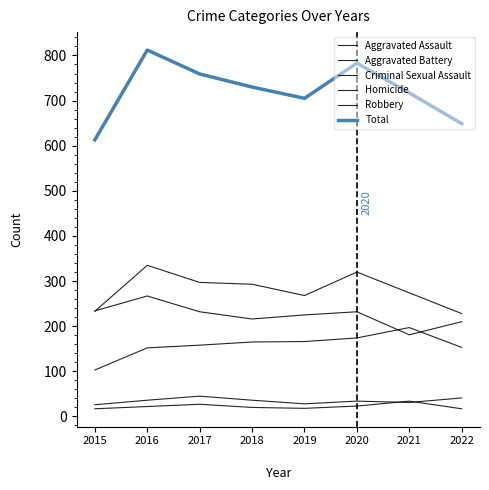

How many lines are shown in the chart?

6